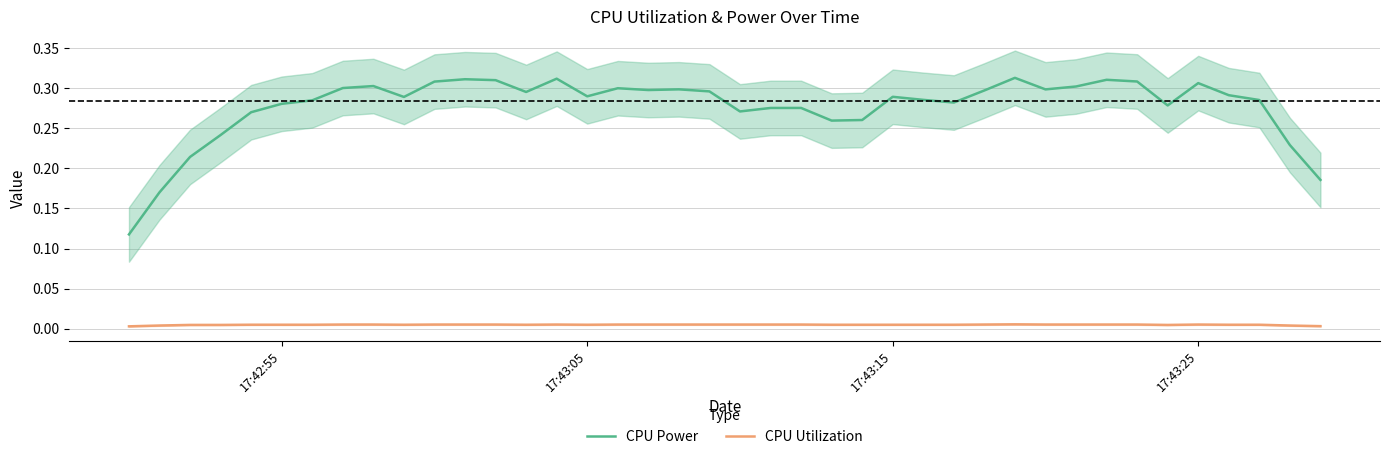

True or false: CPU Utilization and CPU Power intersect in this chart.

False